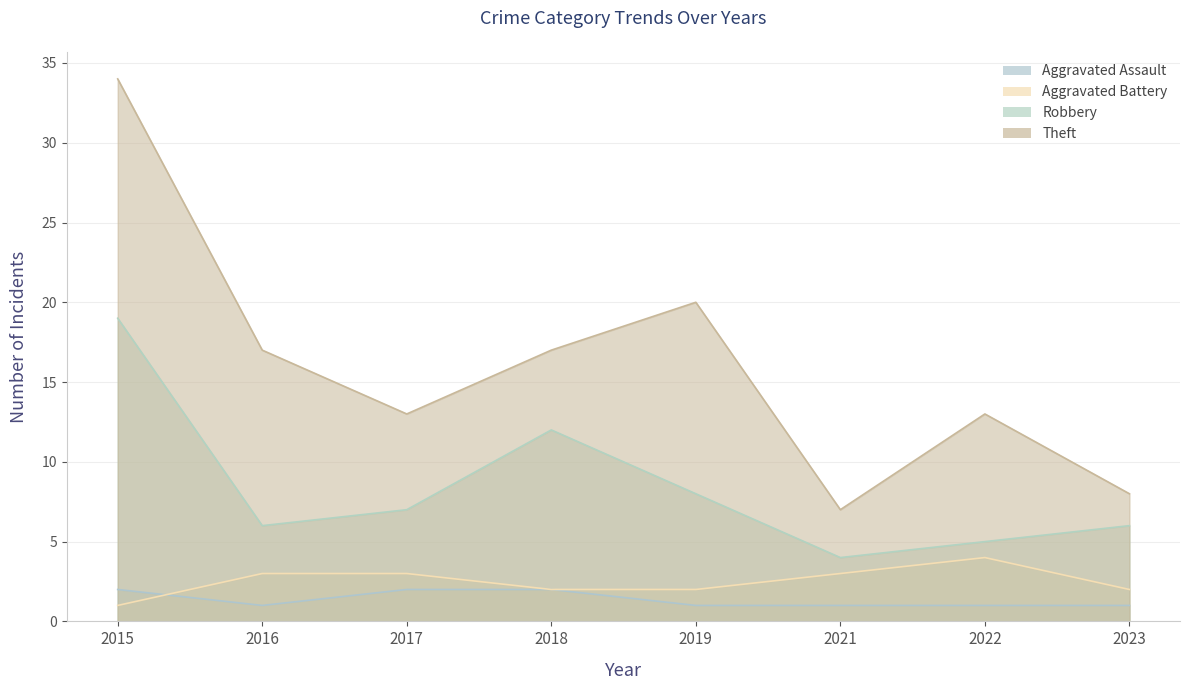

How many values in the Robbery series are below 7?

4